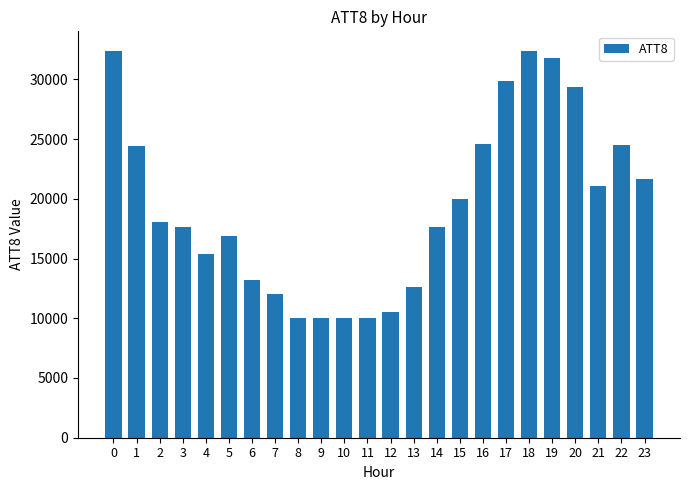

What is the change in value from 3 to 19?

+14200